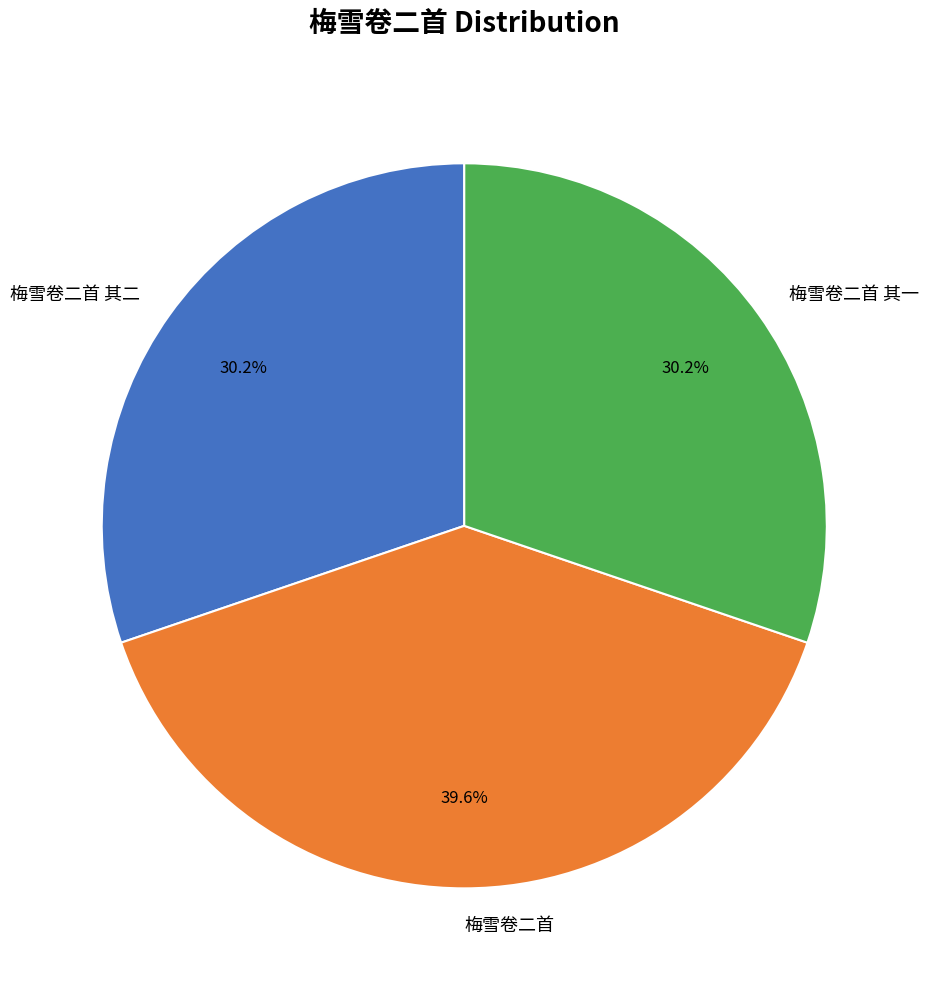

What percentage is the 梅雪卷二首 其二 slice, to the nearest percent?

30%